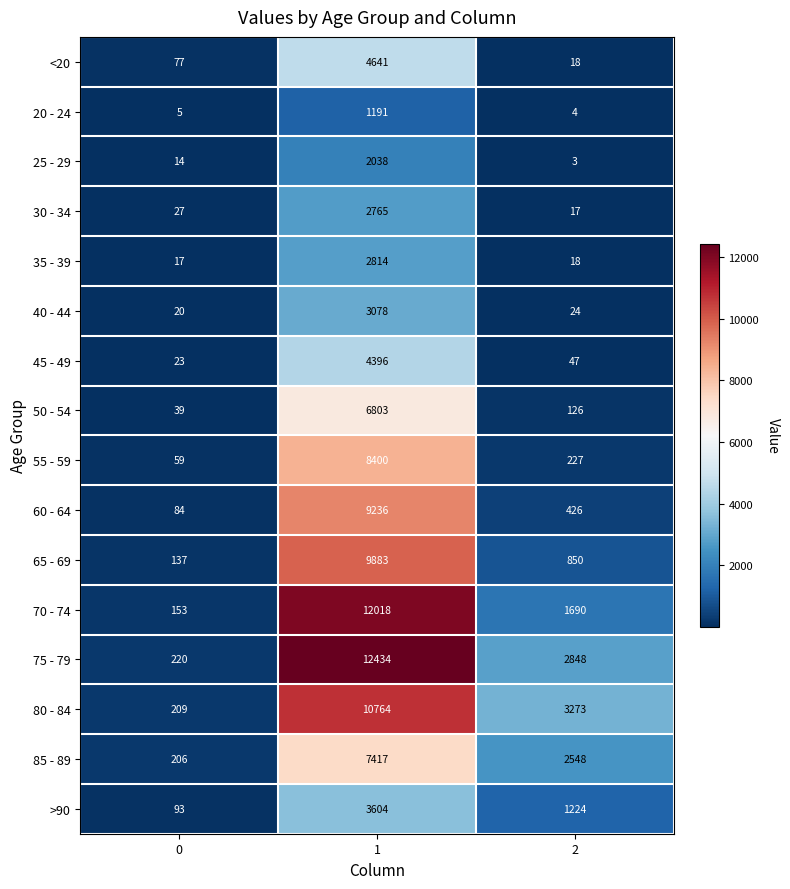

Which series has the largest range (max minus min)?

75 - 79